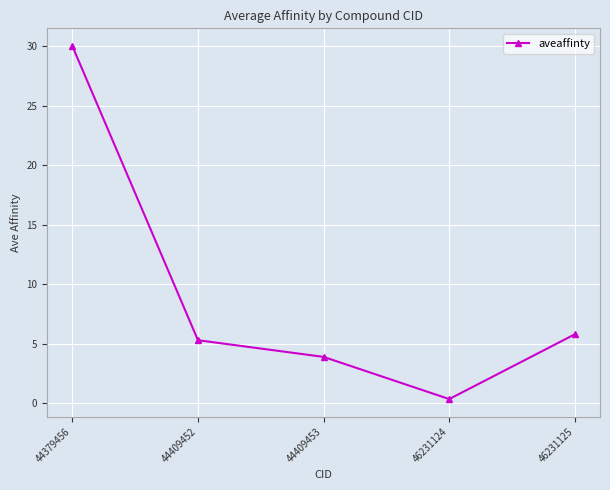

How many data points are less than 5?

2